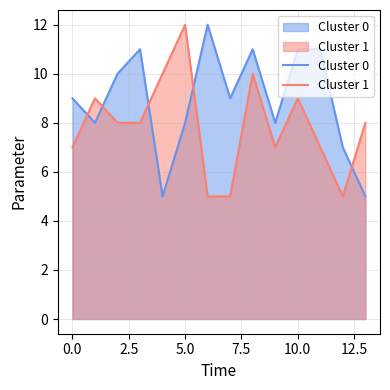

In Cluster 1, how many points are lower than both neighbors (excluding endpoints)?

2